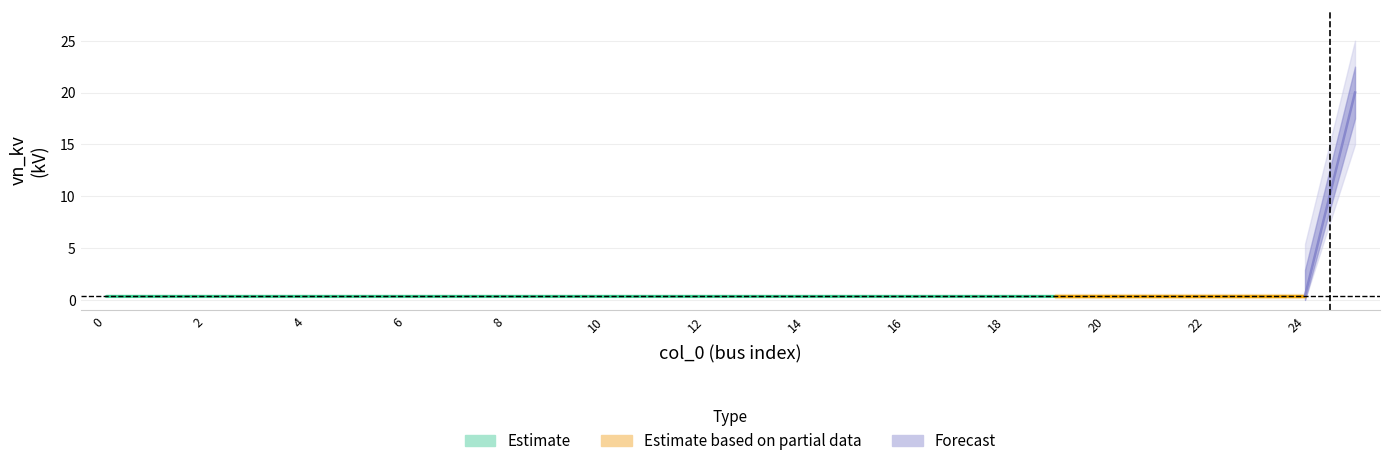

List the labels in order of value, largest first.

25, 0, 1, 2, 3, 4, 5, 6, 7, 8, 9, 10, 11, 12, 13, 14, 15, 16, 17, 18, 19, 20, 21, 22, 23, 24